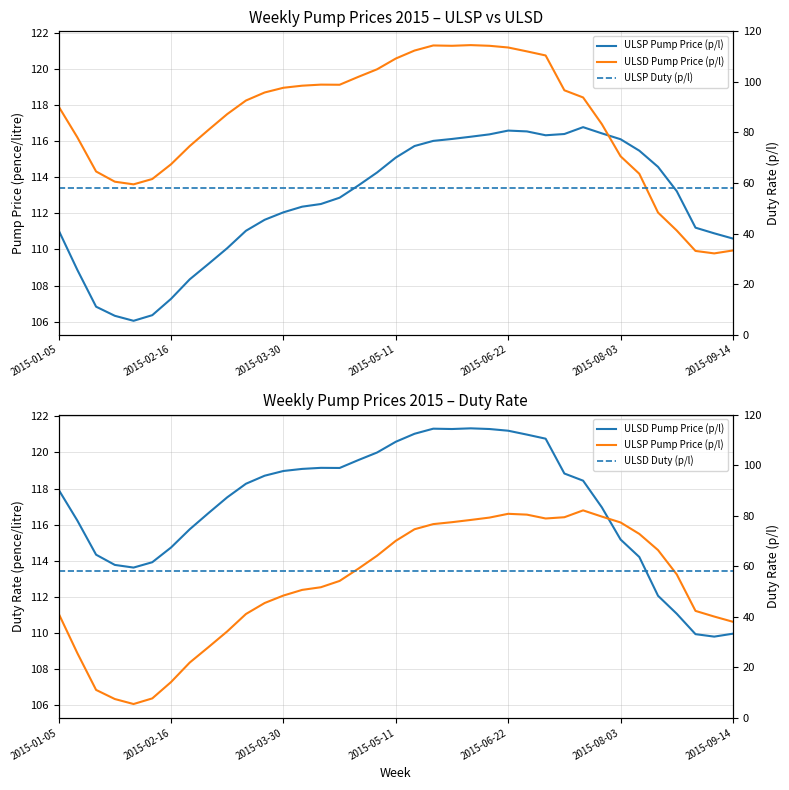

At which category is the sum across all series the highest?

2015-06-22